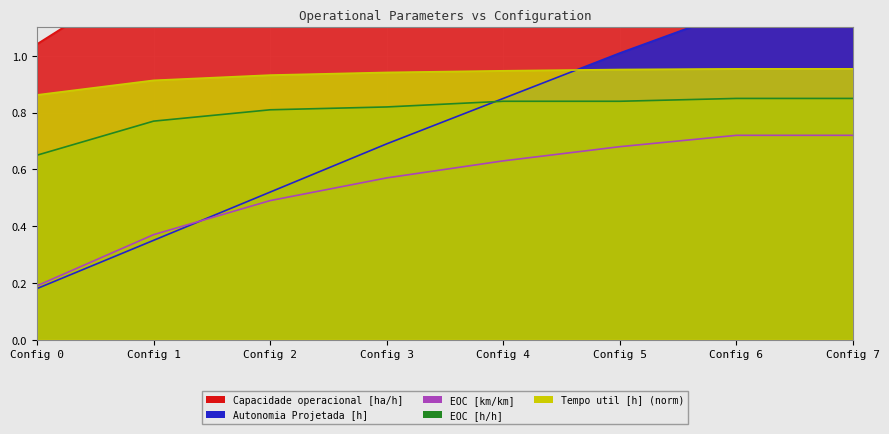

True or false: Tempo util [h] (norm) and EOC [h/h] intersect in this chart.

False